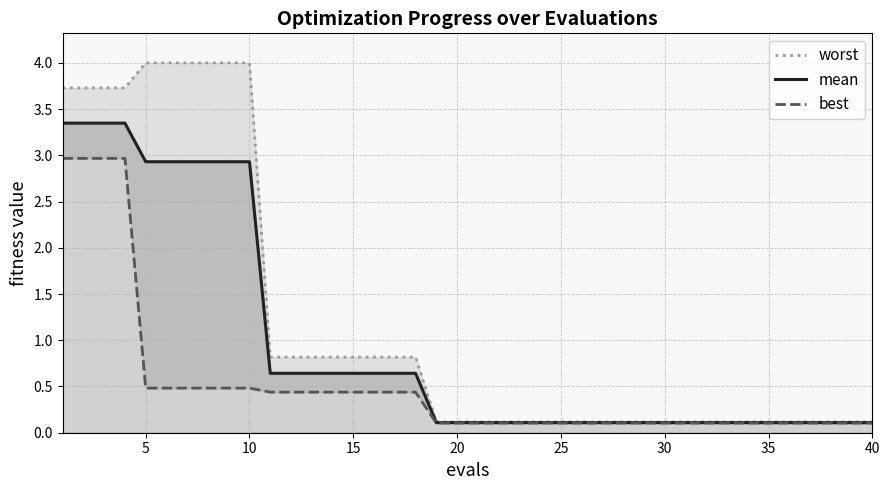

Reading left to right, list all the values displayed in this chart.

worst: 3.7	3.7	3.7	3.7	4.0	4.0	4.0	4.0	4.0	4.0	0.8	0.8	0.8	0.8	0.8	0.8	0.8	0.8	0.1	0.1	0.1	0.1	0.1	0.1	0.1	0.1	0.1	0.1	0.1	0.1	0.1	0.1	0.1	0.1	0.1	0.1	0.1	0.1	0.1	0.1
mean: 3.3	3.3	3.3	3.3	2.9	2.9	2.9	2.9	2.9	2.9	0.6	0.6	0.6	0.6	0.6	0.6	0.6	0.6	0.1	0.1	0.1	0.1	0.1	0.1	0.1	0.1	0.1	0.1	0.1	0.1	0.1	0.1	0.1	0.1	0.1	0.1	0.1	0.1	0.1	0.1
best: 3.0	3.0	3.0	3.0	0.5	0.5	0.5	0.5	0.5	0.5	0.4	0.4	0.4	0.4	0.4	0.4	0.4	0.4	0.1	0.1	0.1	0.1	0.1	0.1	0.1	0.1	0.1	0.1	0.1	0.1	0.1	0.1	0.1	0.1	0.1	0.1	0.1	0.1	0.1	0.1